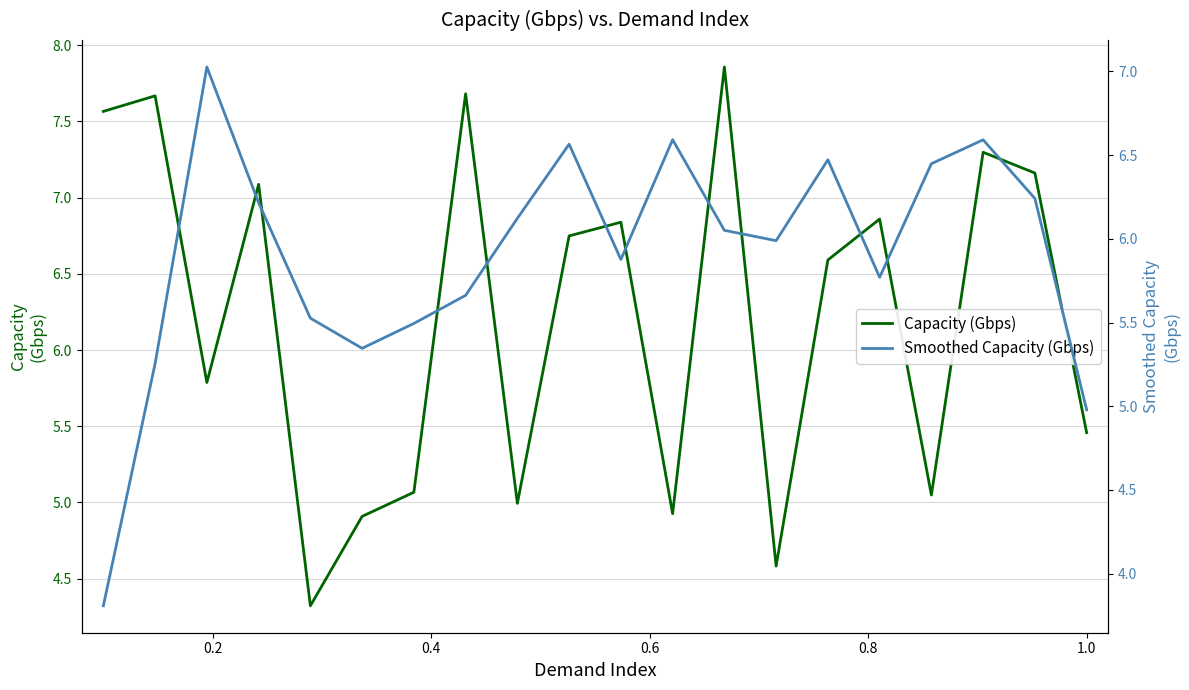

Is it true that Capacity (Gbps) equals 1.1 at 16?

False